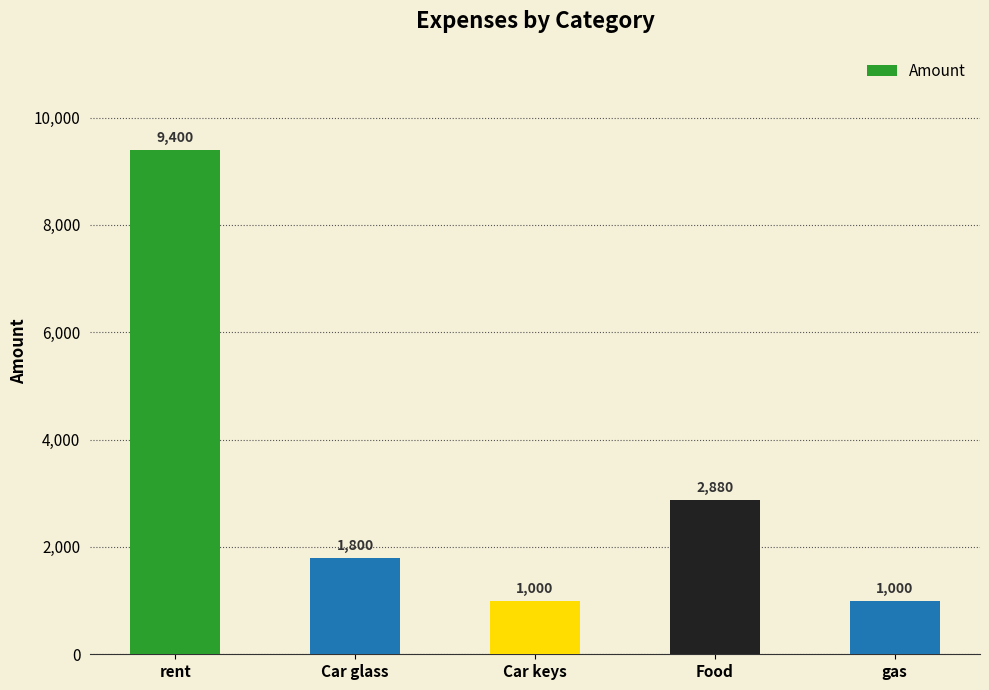

Where does the data first go above 1800?

rent